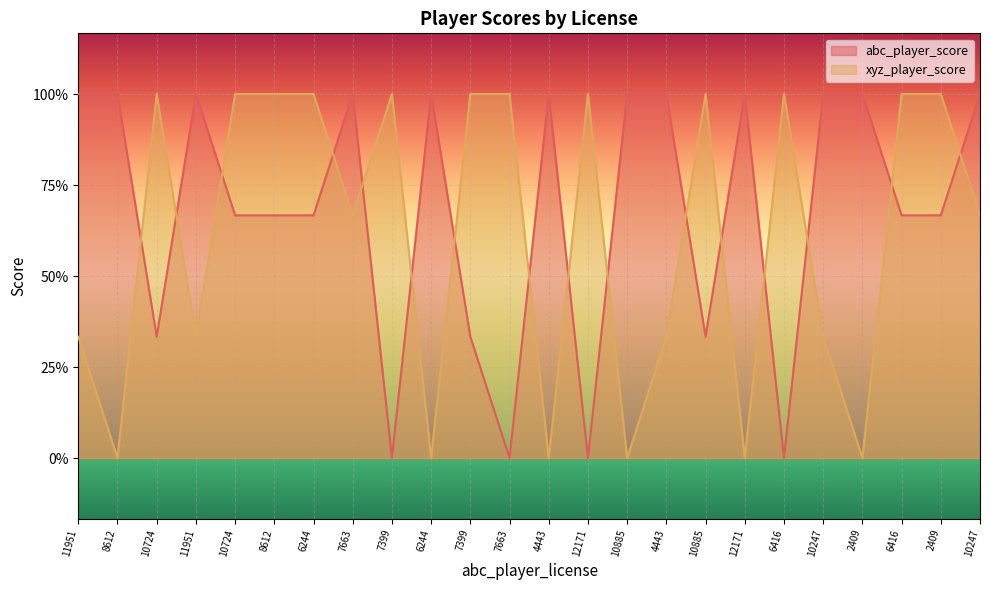

How many interior local peaks does the abc_player_score series have?

5